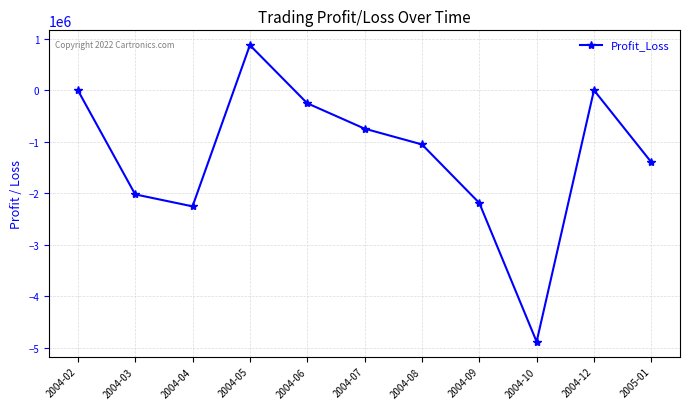

Which label corresponds to the largest value in the chart?

2004-05